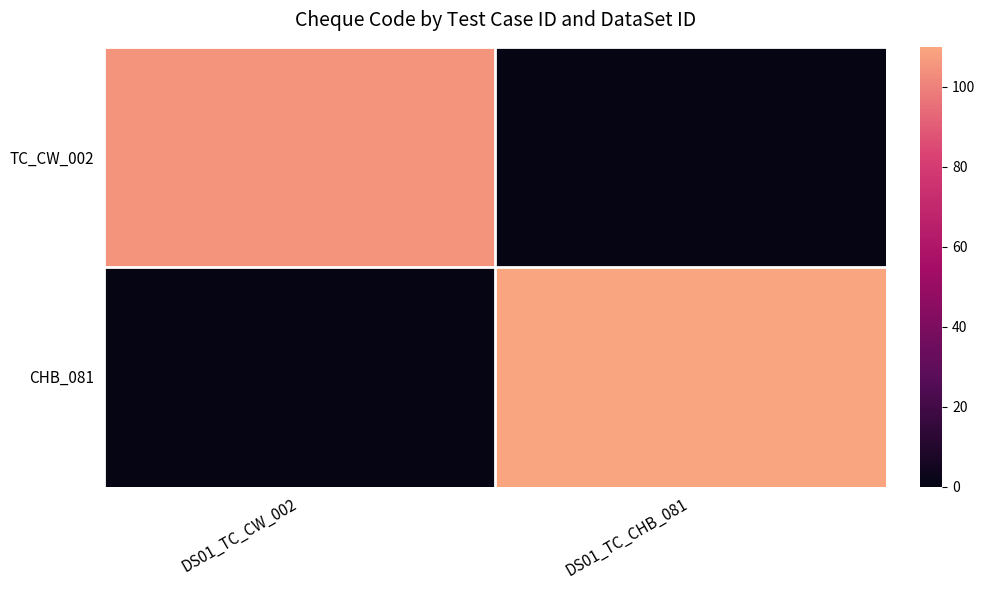

List the series in order of their overall mean, highest first.

CHB_081, TC_CW_002